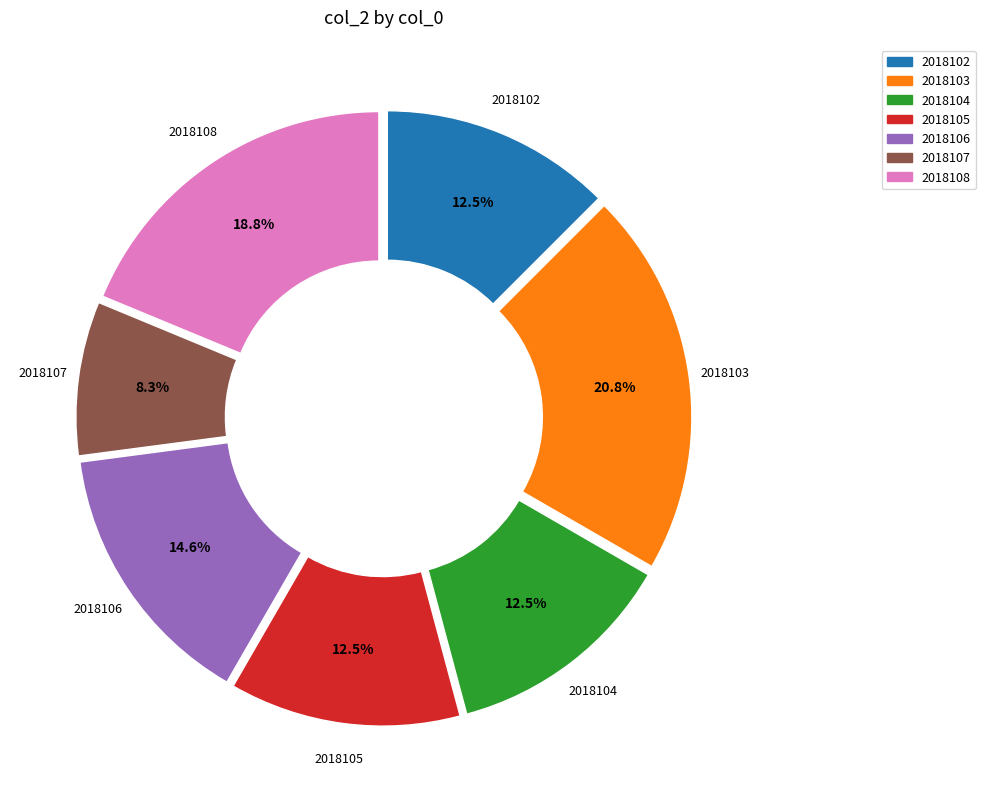

To the nearest percent, what portion does 2018107 represent?

8%